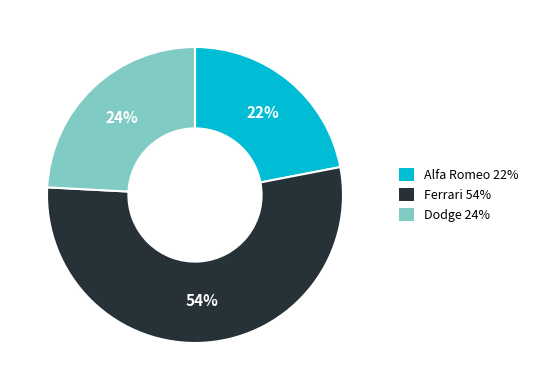

Does Dodge account for over 50% of the chart?

No